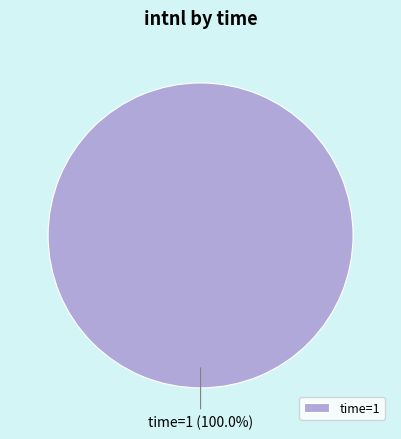

Which category accounts for the majority?

time=1